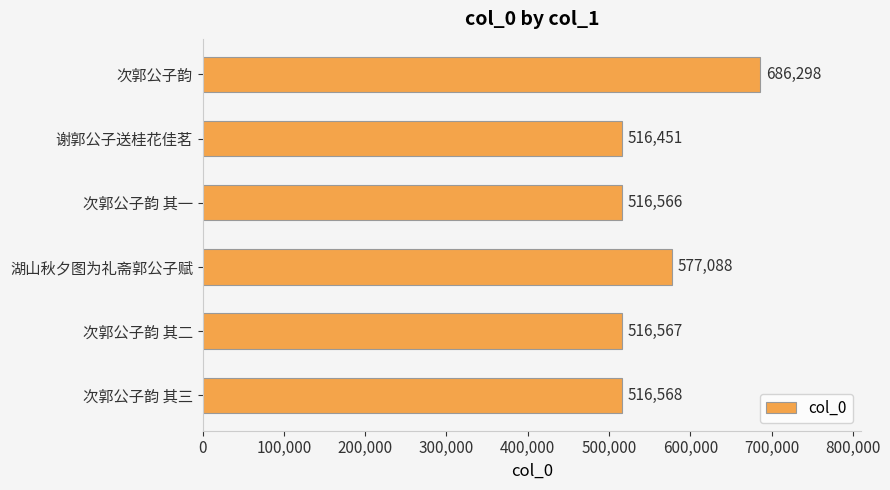

Reading top to bottom, what are all the values shown in this chart?

686298	516451	516566	577088	516567	516568